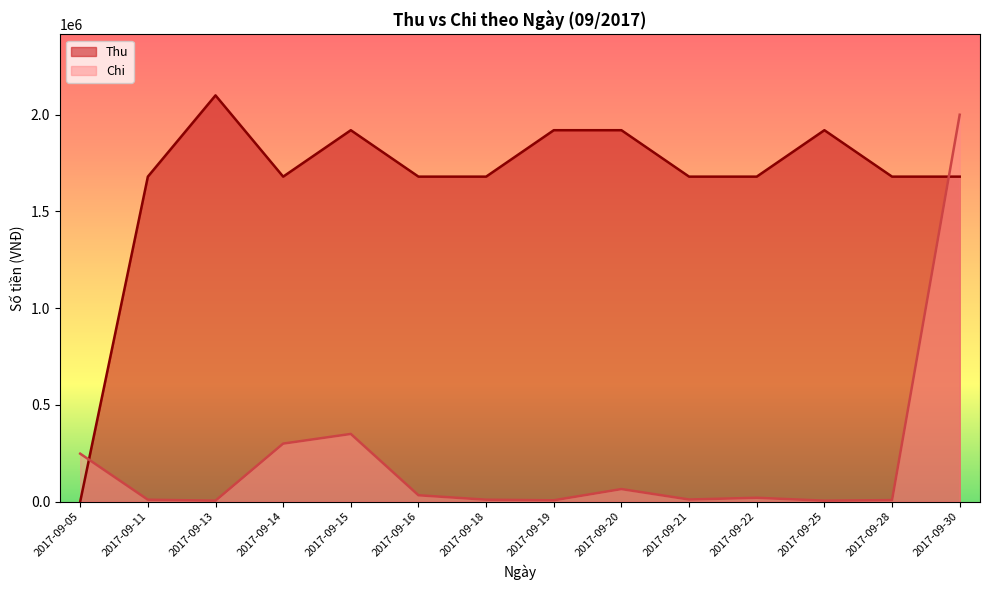

After their last crossing, which series has the higher values: Chi or Thu?

Chi